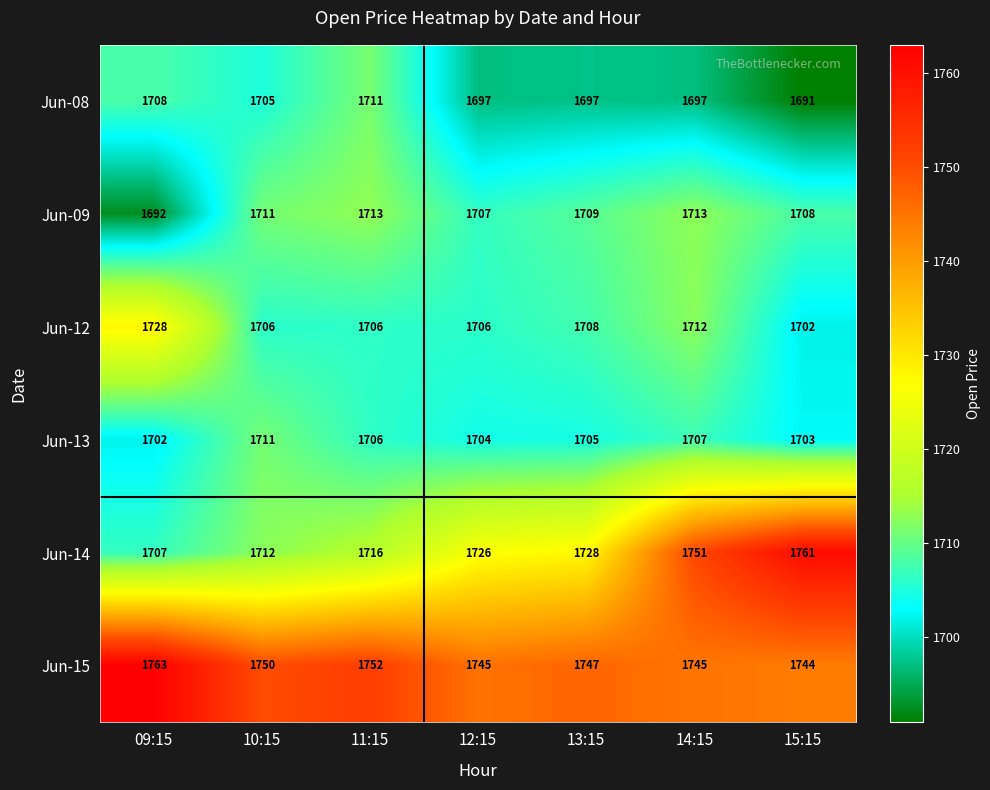

What is the total value across all series at 14:15?

10325